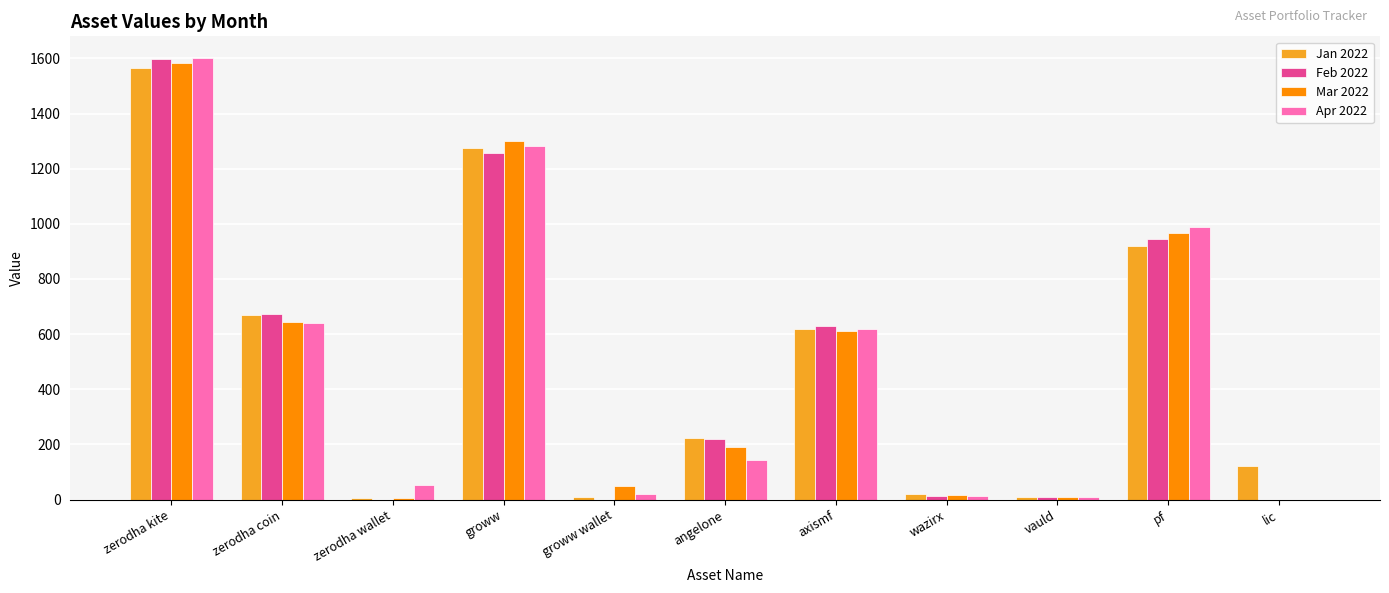

Where is Apr 2022 nearest to the value 800?

zerodha coin